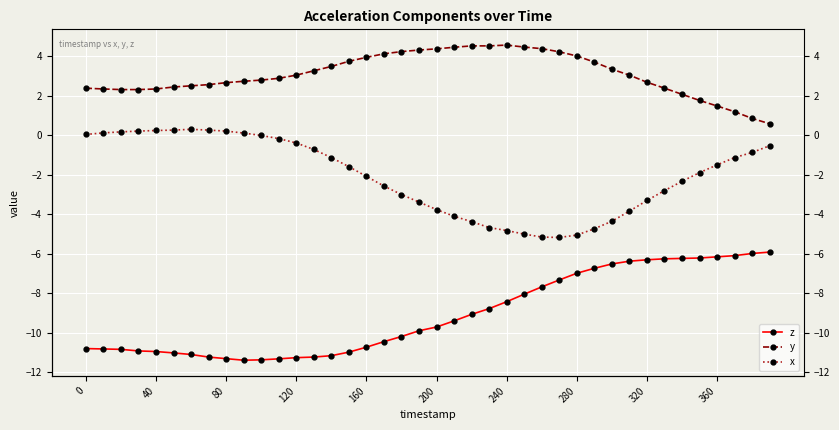

True or false: y and x intersect in this chart.

False